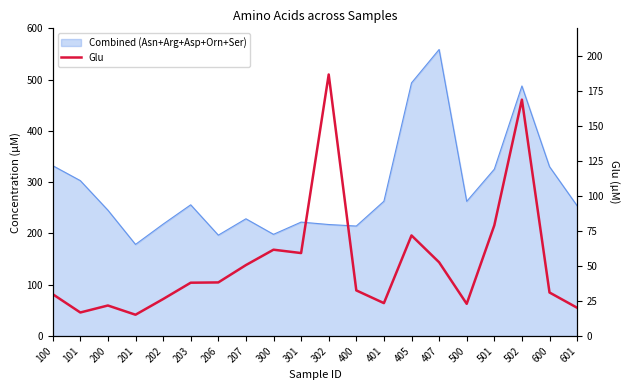

What is the minimum value shown in the chart?

15.2